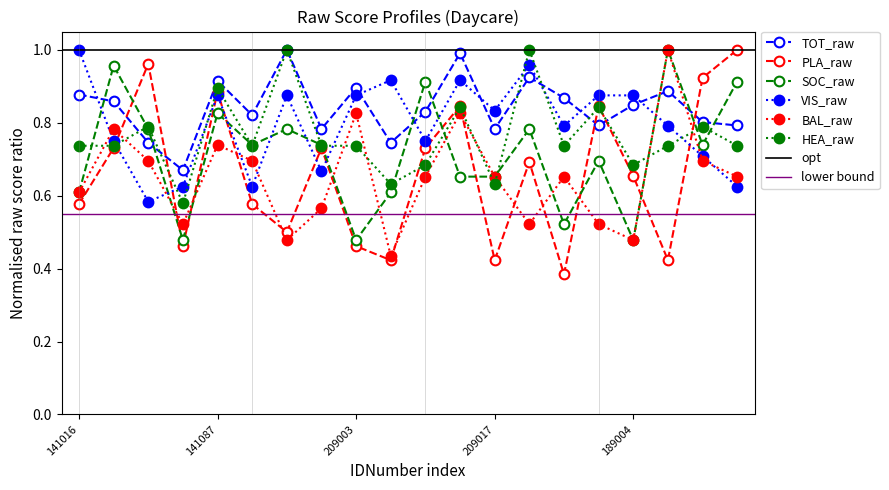

What position from the right is 209014?

10